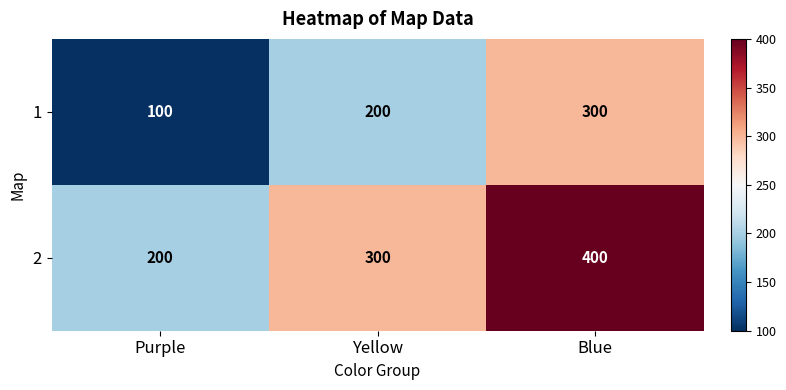

List the series in order of their peak value, highest first.

2, 1